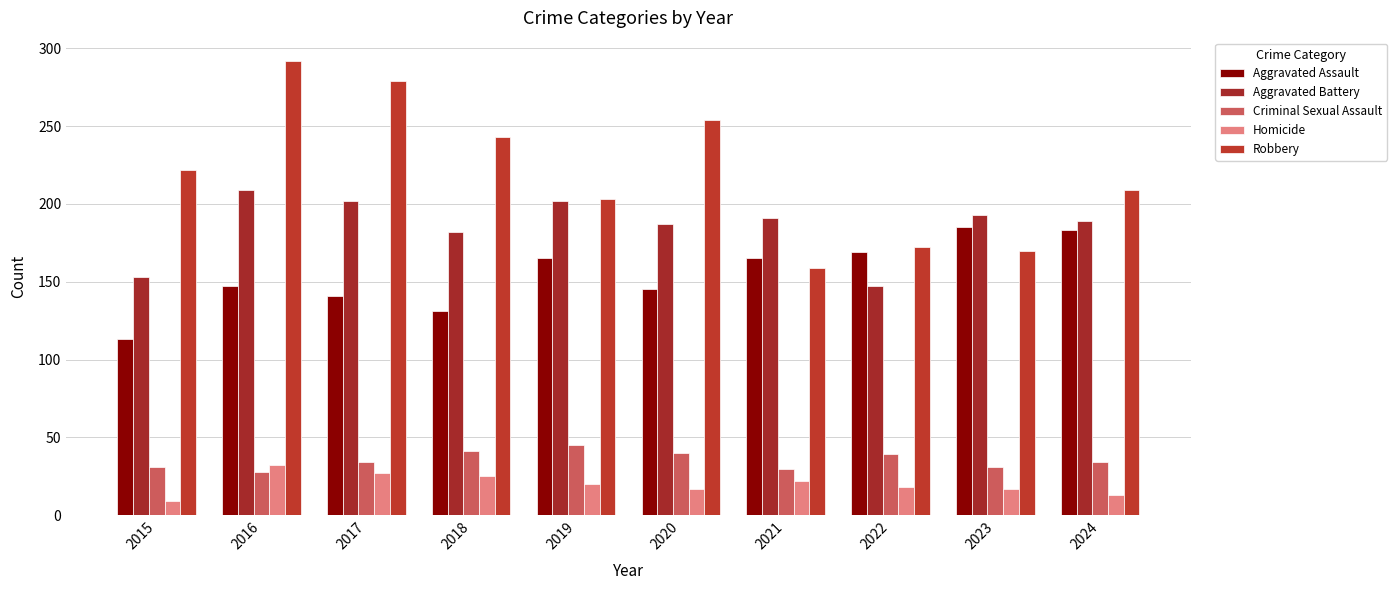

At which category does the chart reach its minimum across all series?

2015